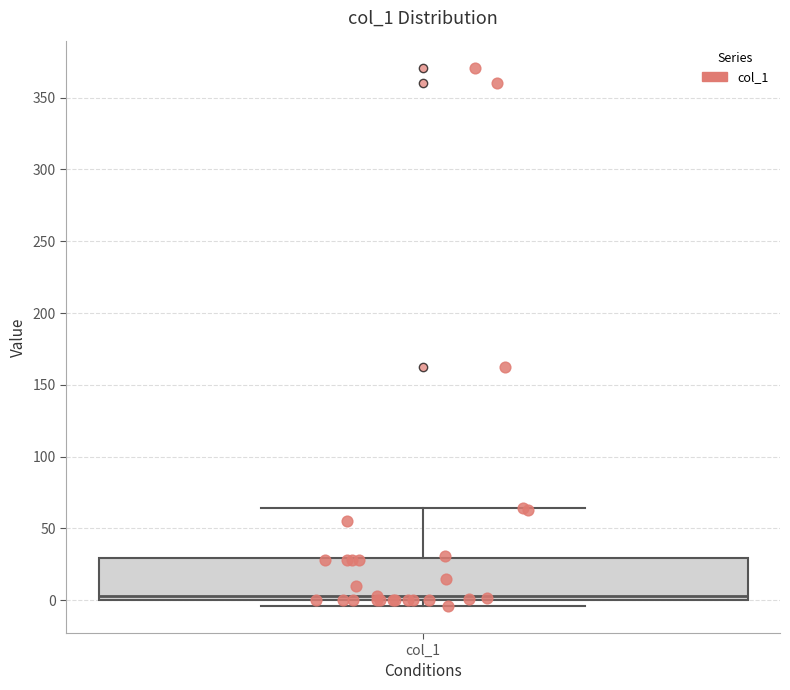

Where is the upper edge of the box for col_1 on the y-axis? The values are not printed on the chart, so give them approximately, as read against the axis.

30